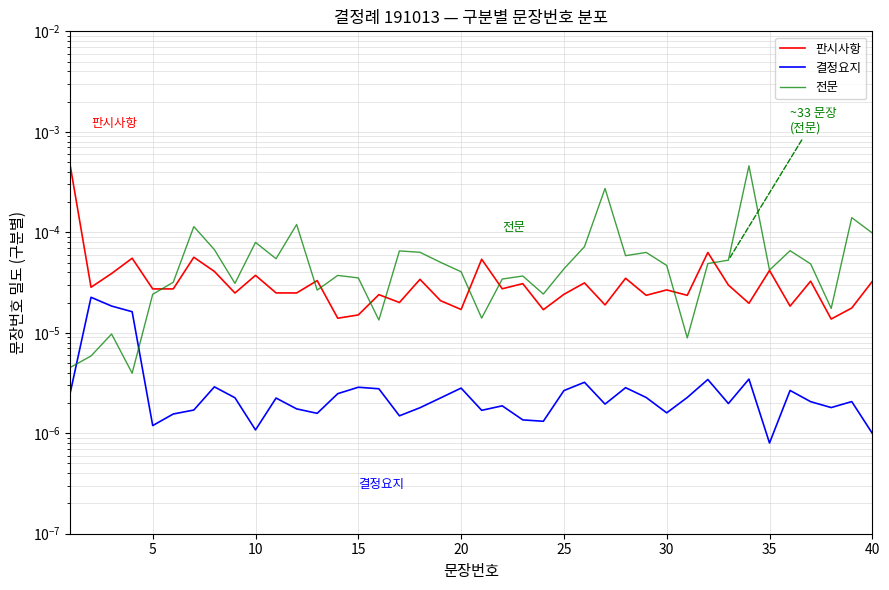

True or false: 판시사항 and 결정요지 cross at least once.

False